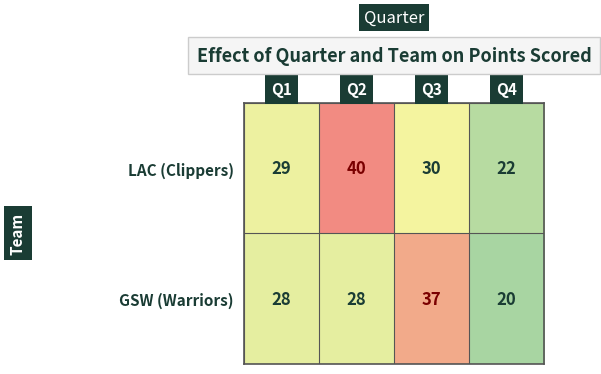

What is the highest value of the LAC (Clippers) series?

40